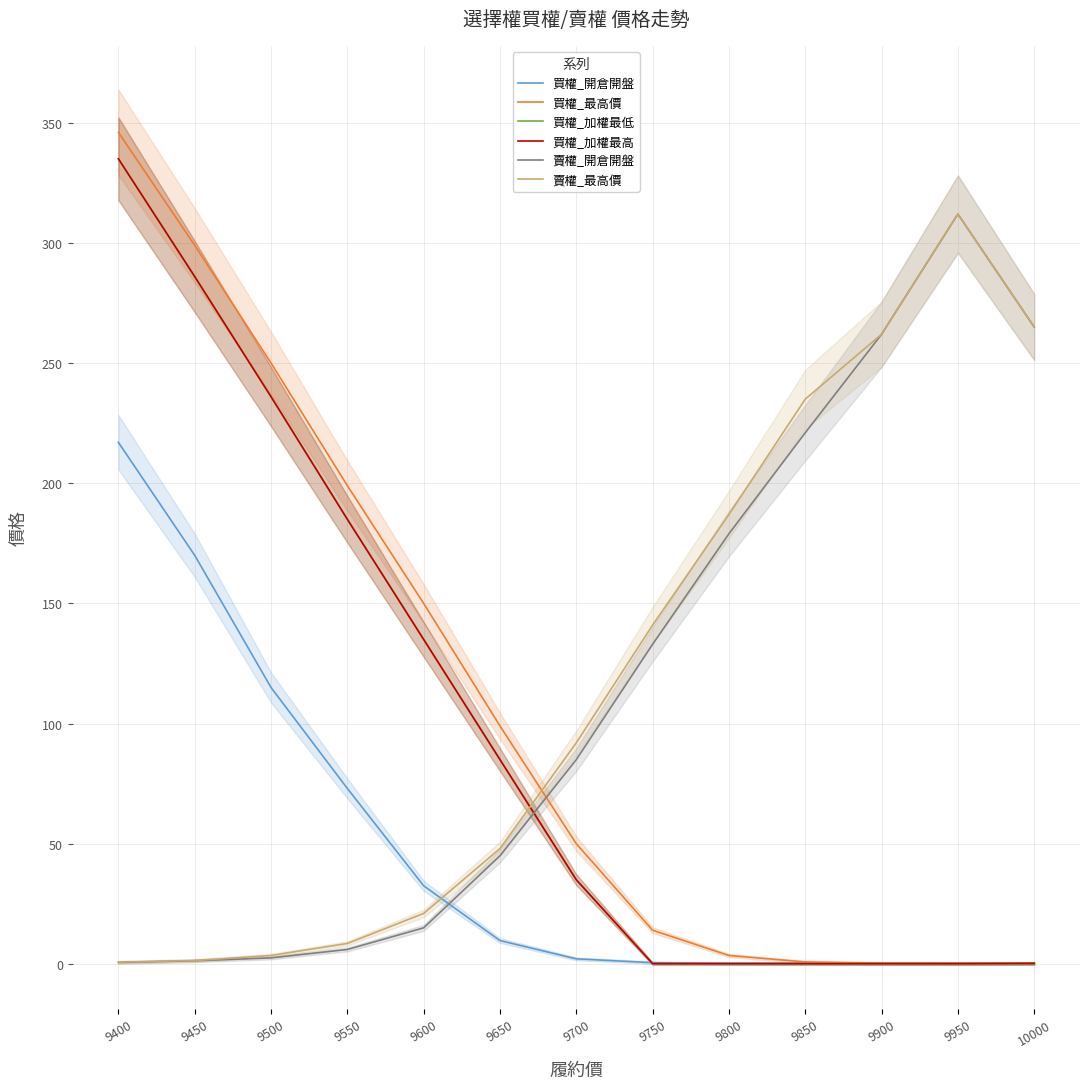

What is the maximum value for 買權_加權最高?

335.0